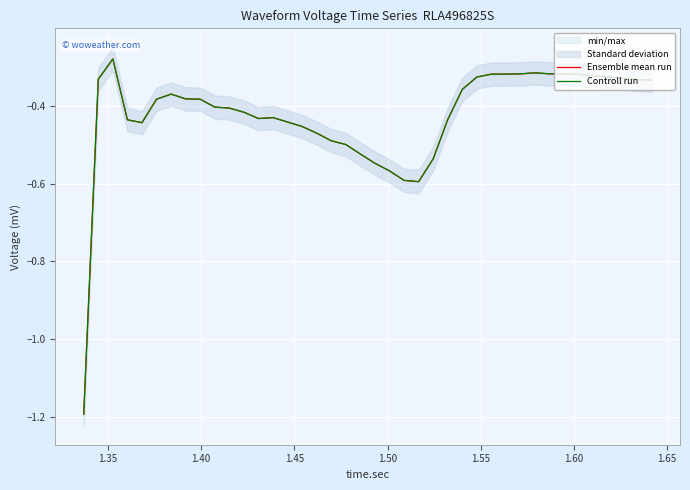

True or false: Ensemble mean run and Controll run cross at least once.

False